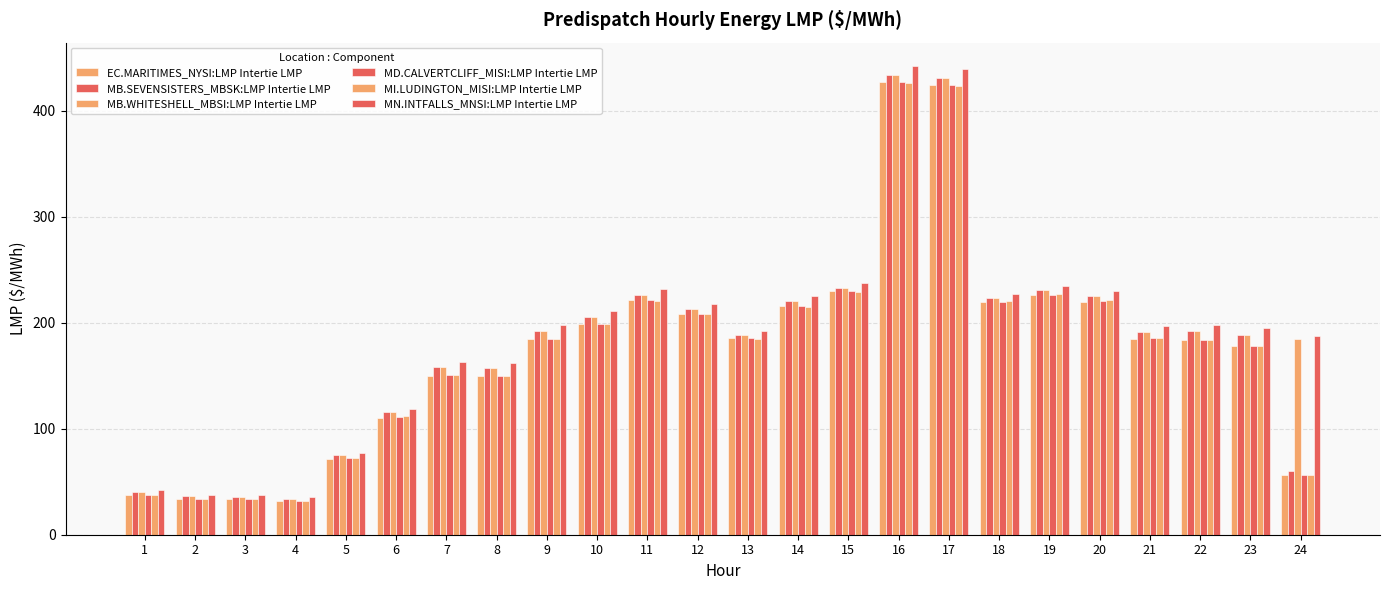

How many bars are there in total?

144